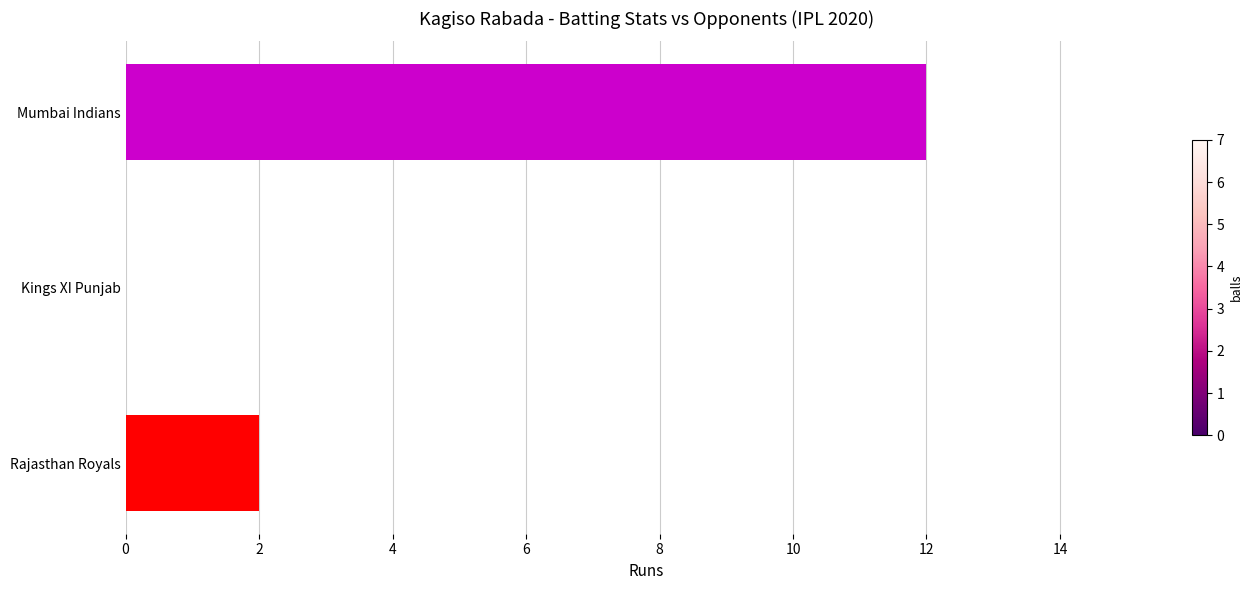

Is it true that the value at Mumbai Indians is 12?

True